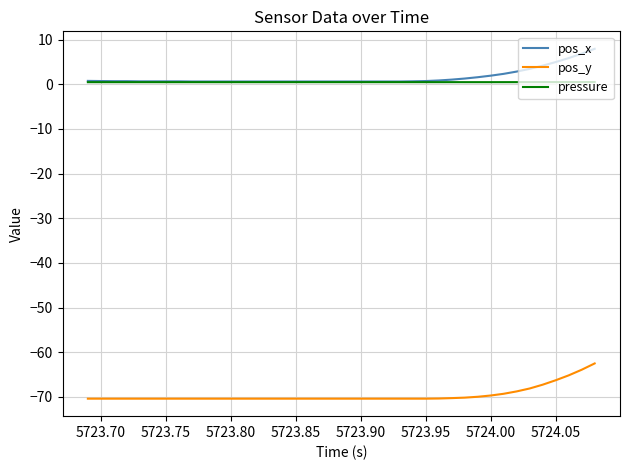

What is the highest value of the pos_y series?

-62.5